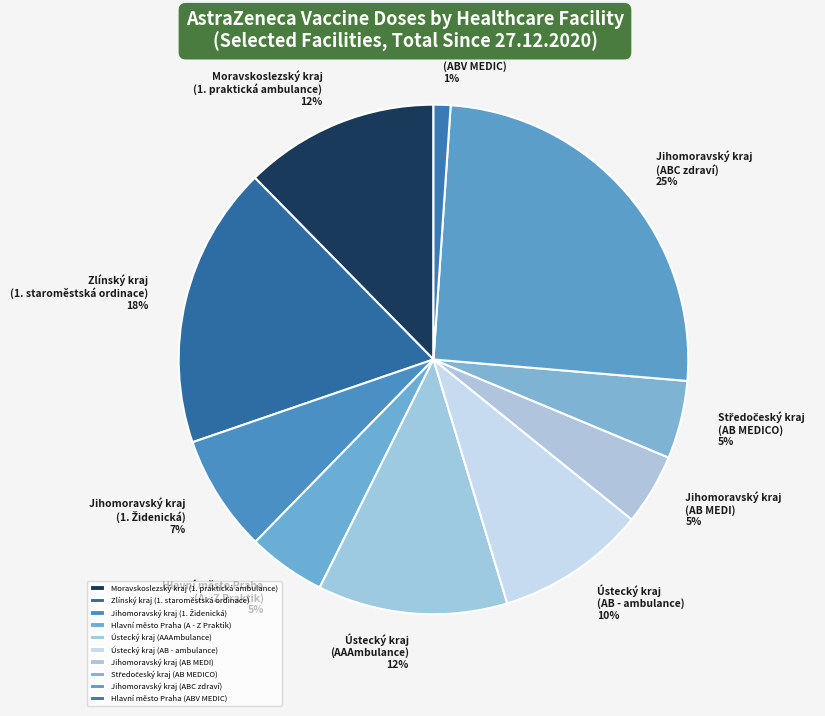

True or false: Hlavní město Praha (A - Z Praktik) accounts for 15% of the total.

False